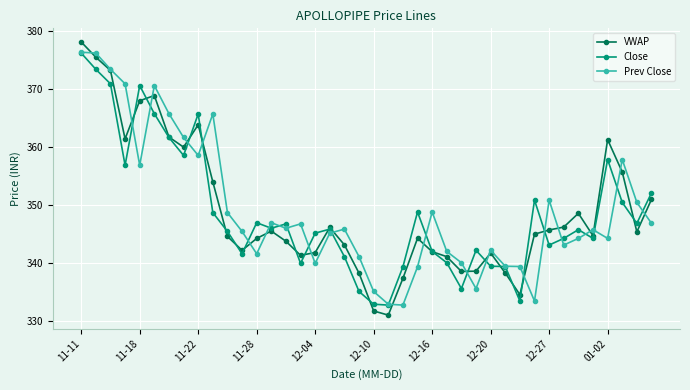

What is the smallest value displayed?

331.1